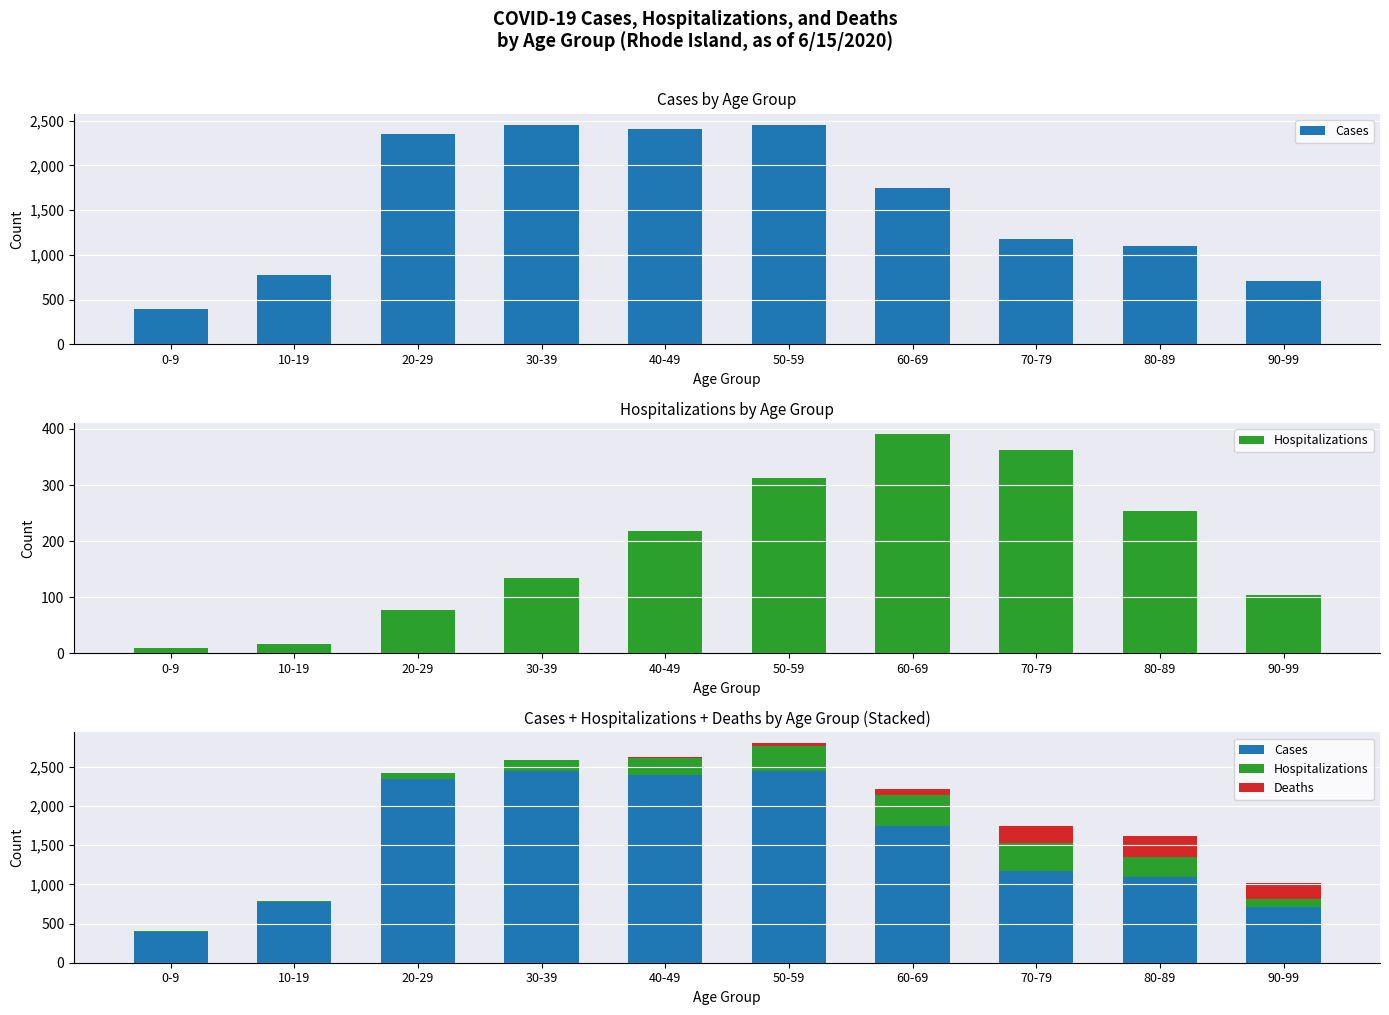

What is the label of the 6th bar from the right?

40-49